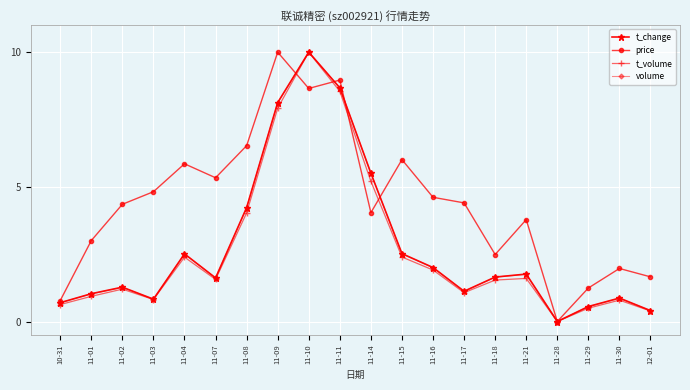

What is the difference between the maximum and minimum values in the volume series?

10.0